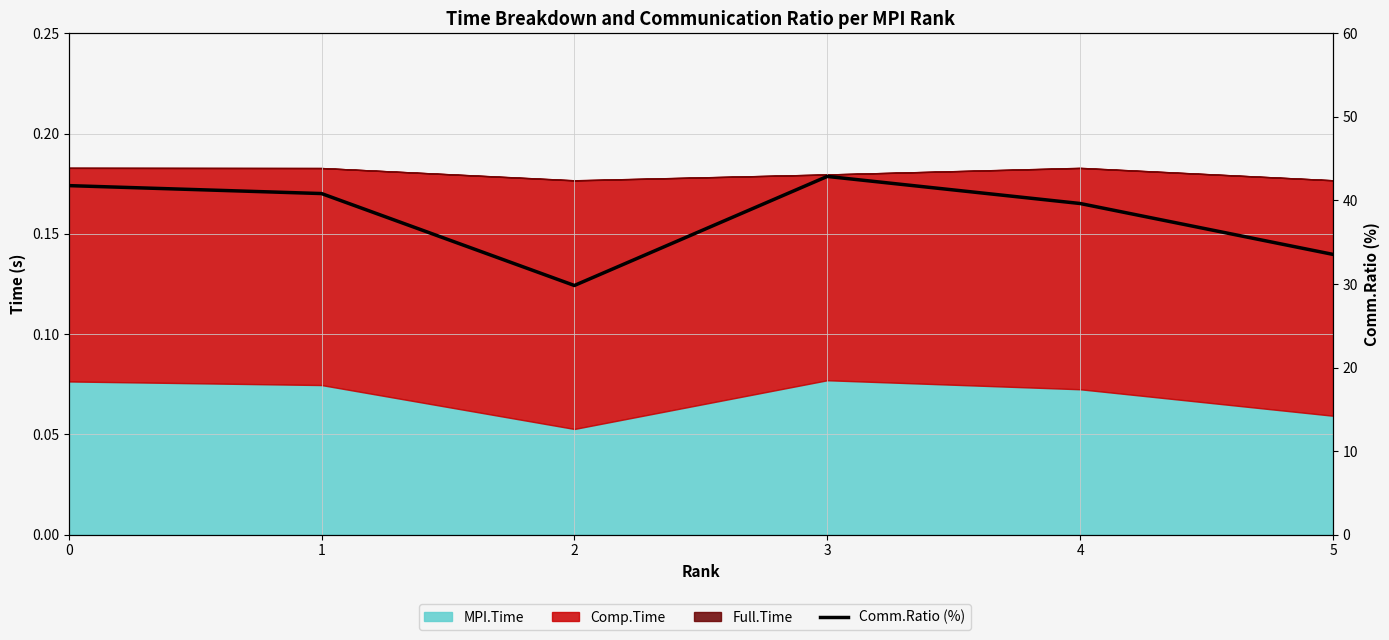

Reading left to right, what are all the values shown in this chart?

0=41.8	1=40.8	2=29.8	3=42.9	4=39.6	5=33.5